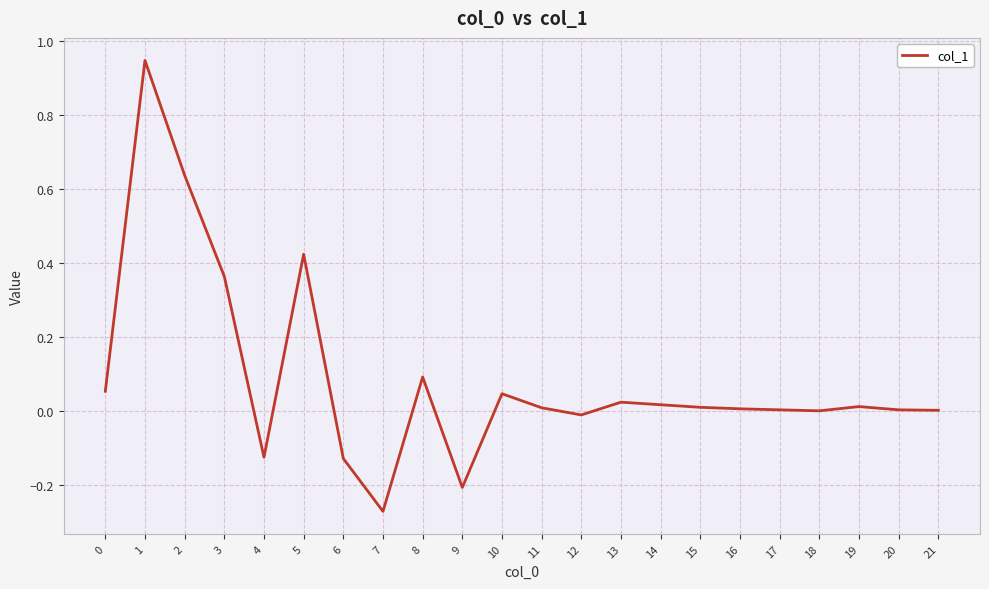

Which category has the lowest value across all series?

7